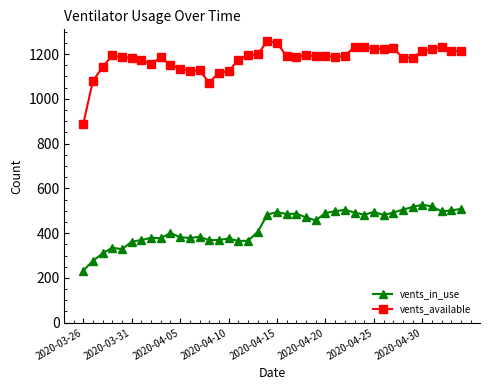

What is the greatest value displayed?

1259